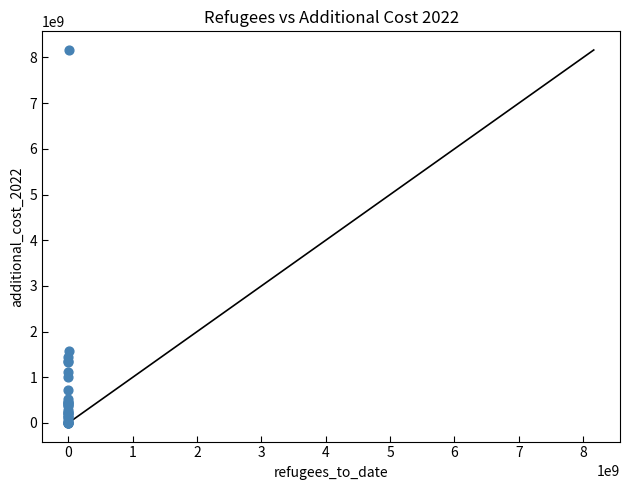

What Y value in the scatter plot is closest to 4082098475?

1564090949.3